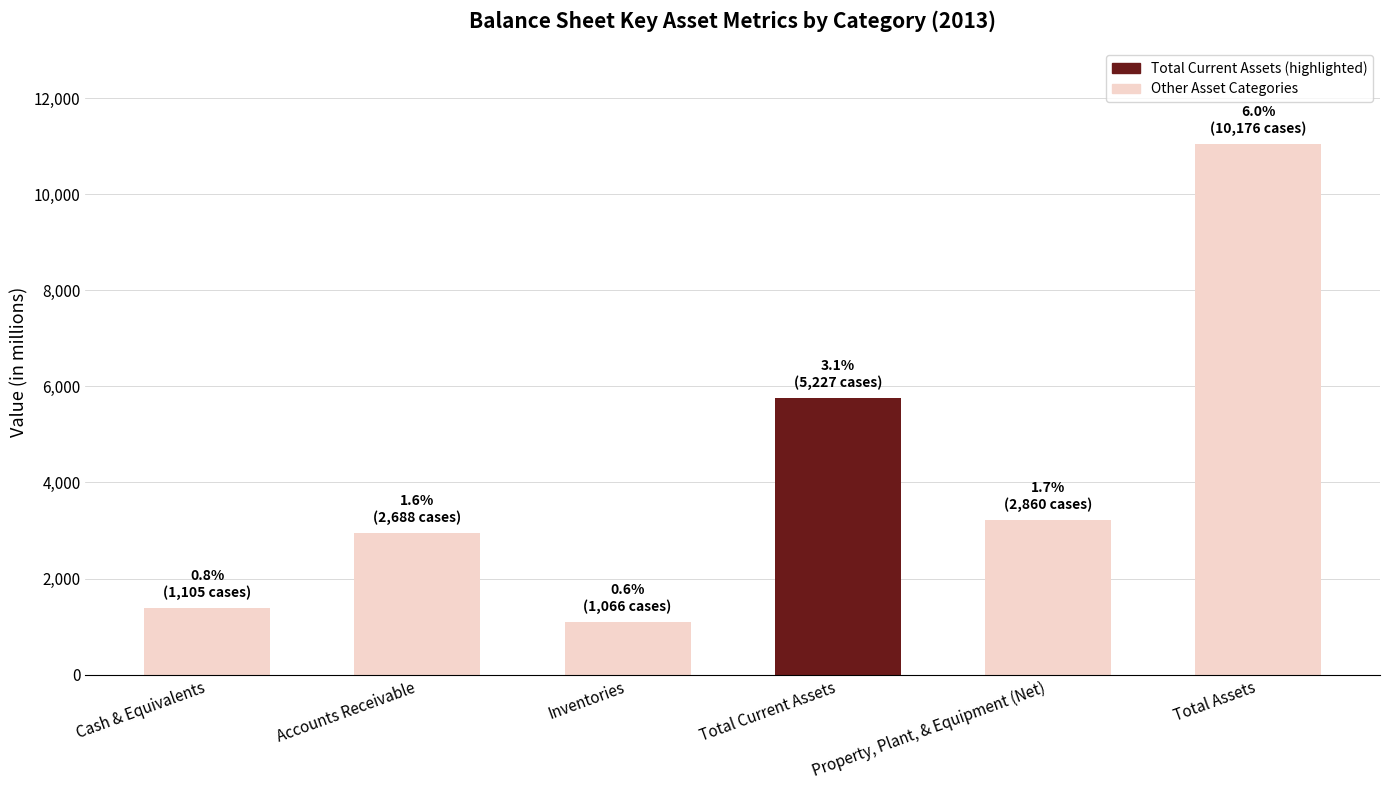

What is the average value?

4240